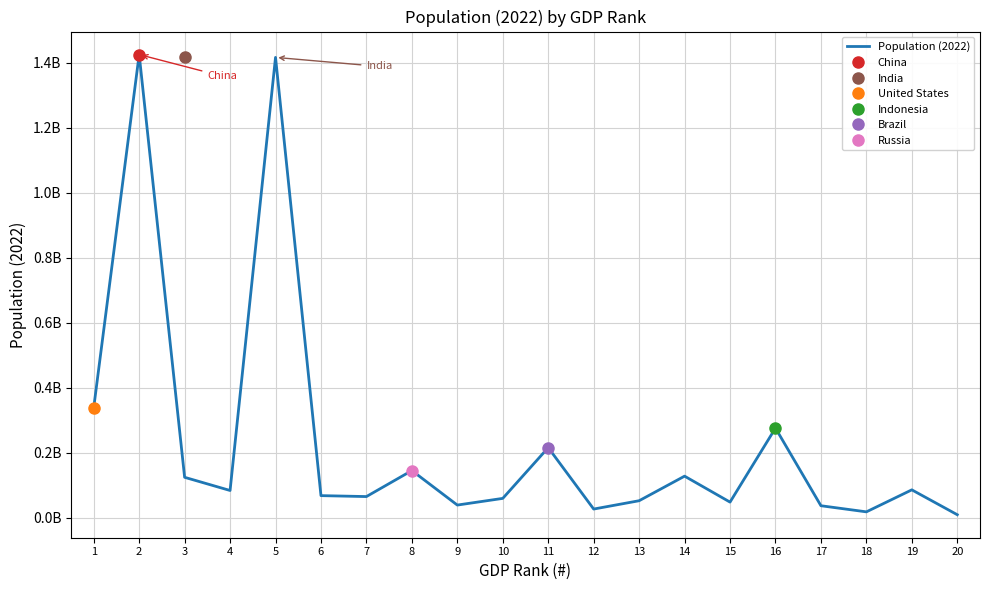

Count the number of data series in this chart.

1